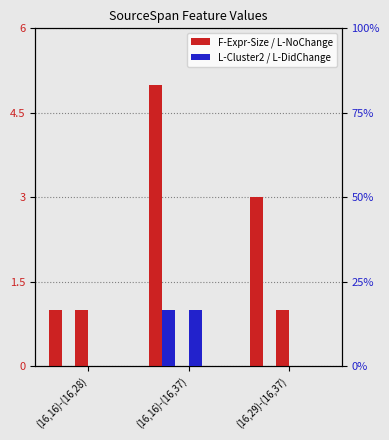

How many data points does each series have?

3